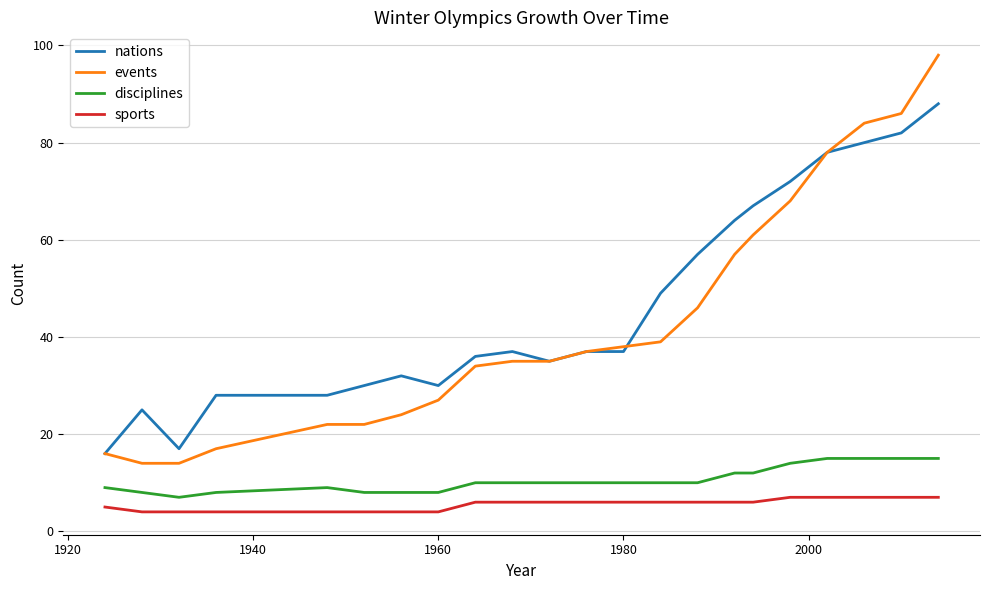

Which series has the widest spread of values?

events